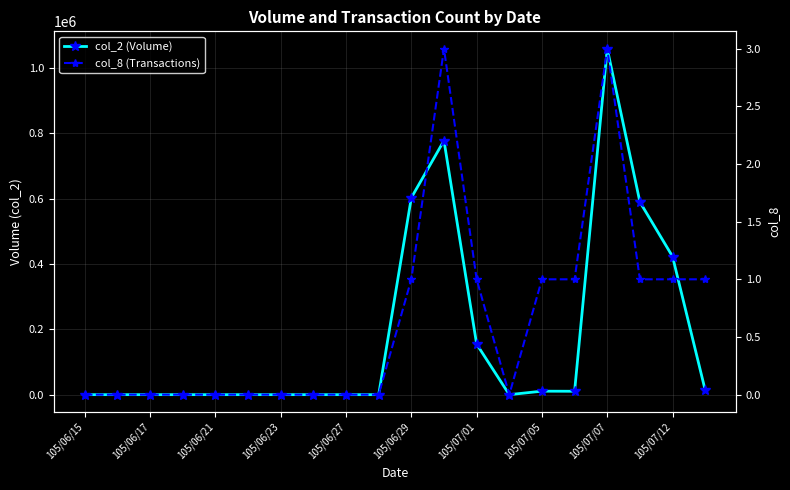

Is it true that col_2 (Volume) equals 529843 at 105/06/17?

False